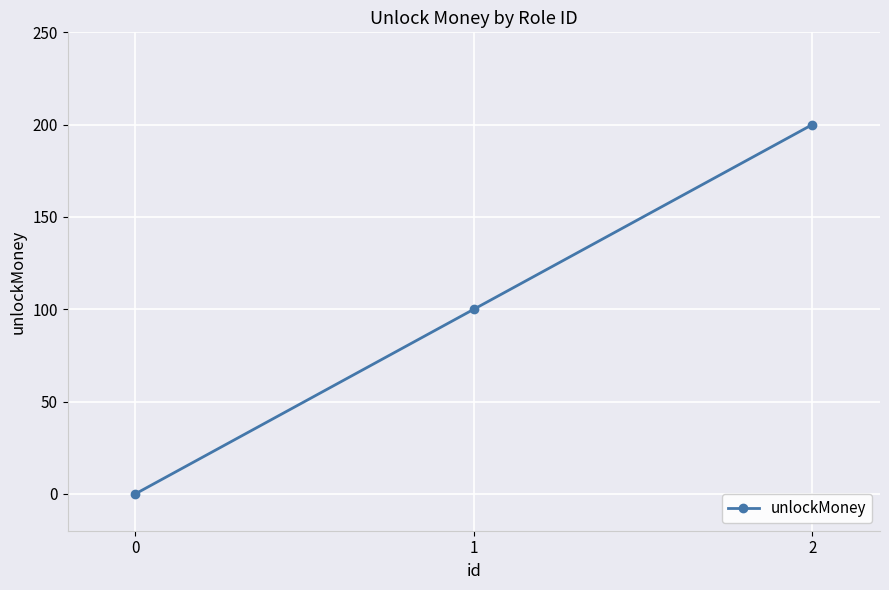

Is this an area chart (filled region under the line)?

No